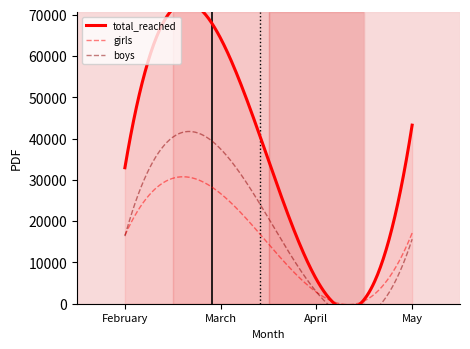

What is the difference between the maximum and minimum values in the girls series?

30976.9